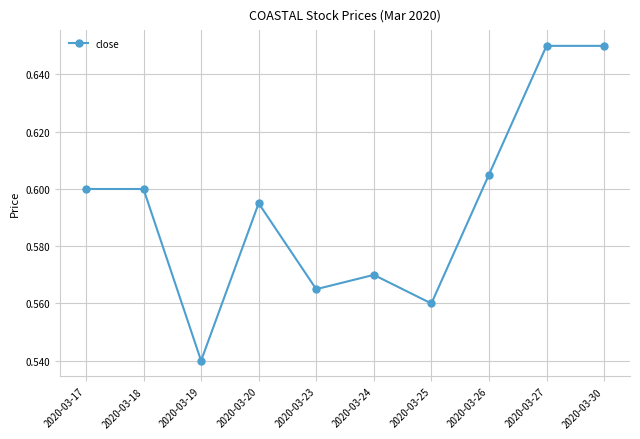

Which label corresponds to the smallest value in the chart?

2020-03-19